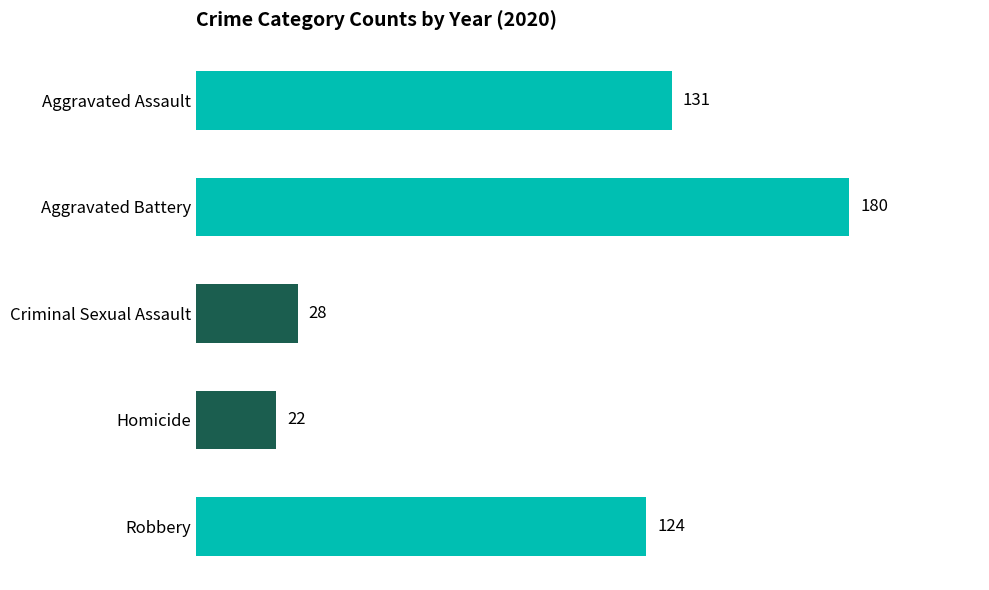

List the labels in order of value, smallest first.

Homicide, Criminal Sexual Assault, Robbery, Aggravated Assault, Aggravated Battery